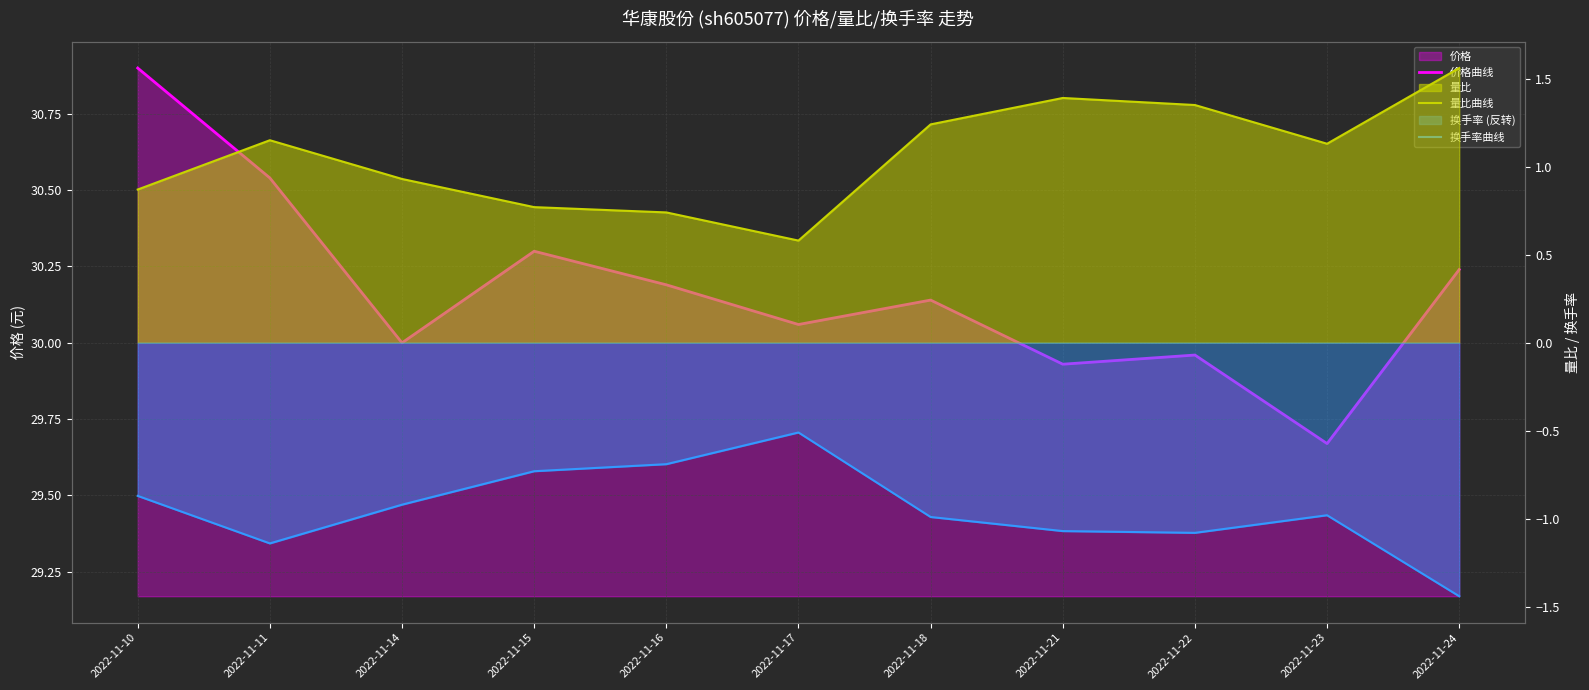

Between 2022-11-10 and 2022-11-15, which is larger?

2022-11-10